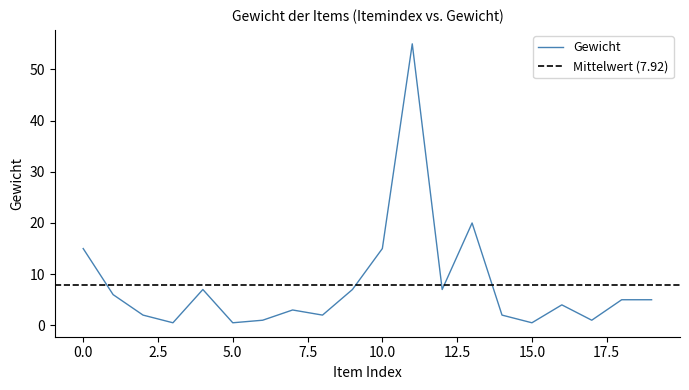

True or false: Gewicht has a value of 15.0 at 0.0.

True